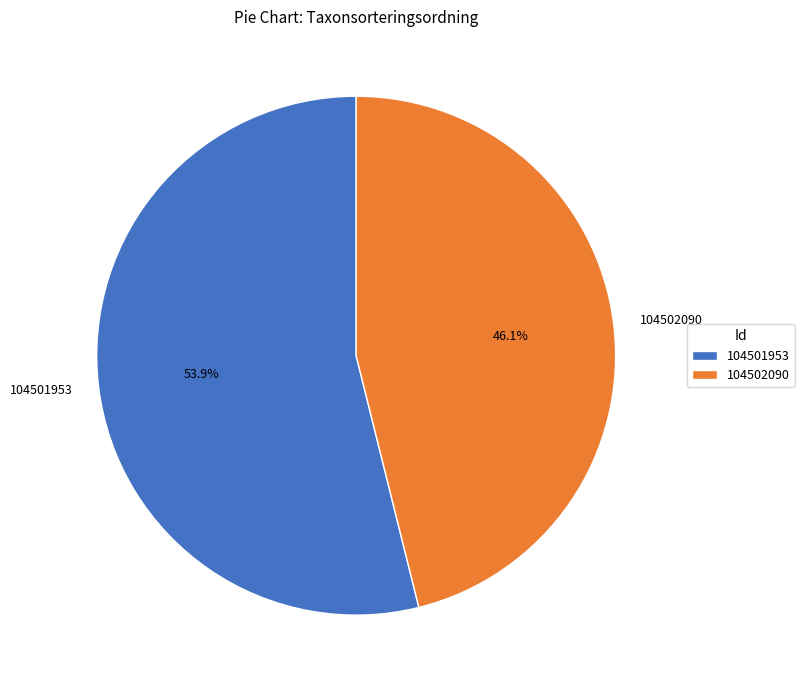

Count the number of slices in the pie.

2